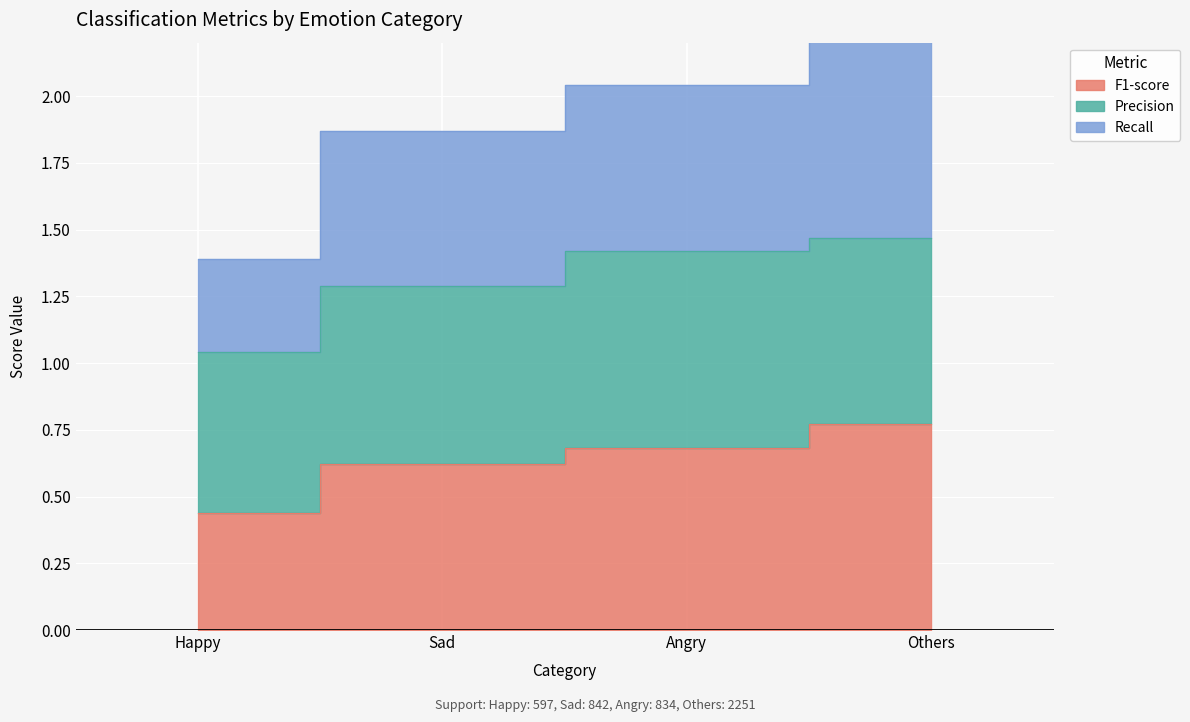

True or false: Recall and F1-score intersect in this chart.

False